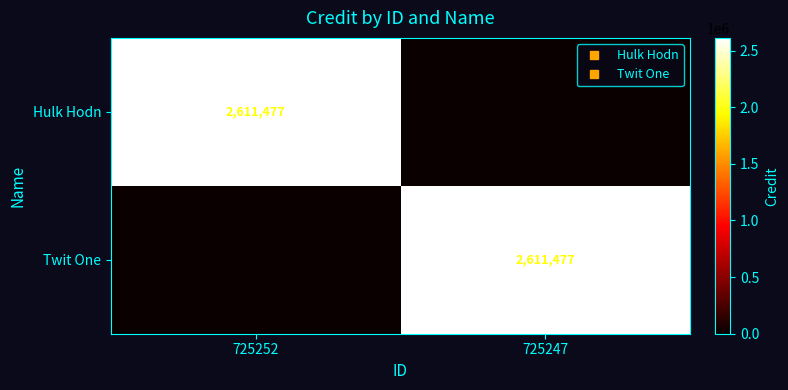

Rank the series by their maximum value, from lowest to highest.

Hulk Hodn, Twit One